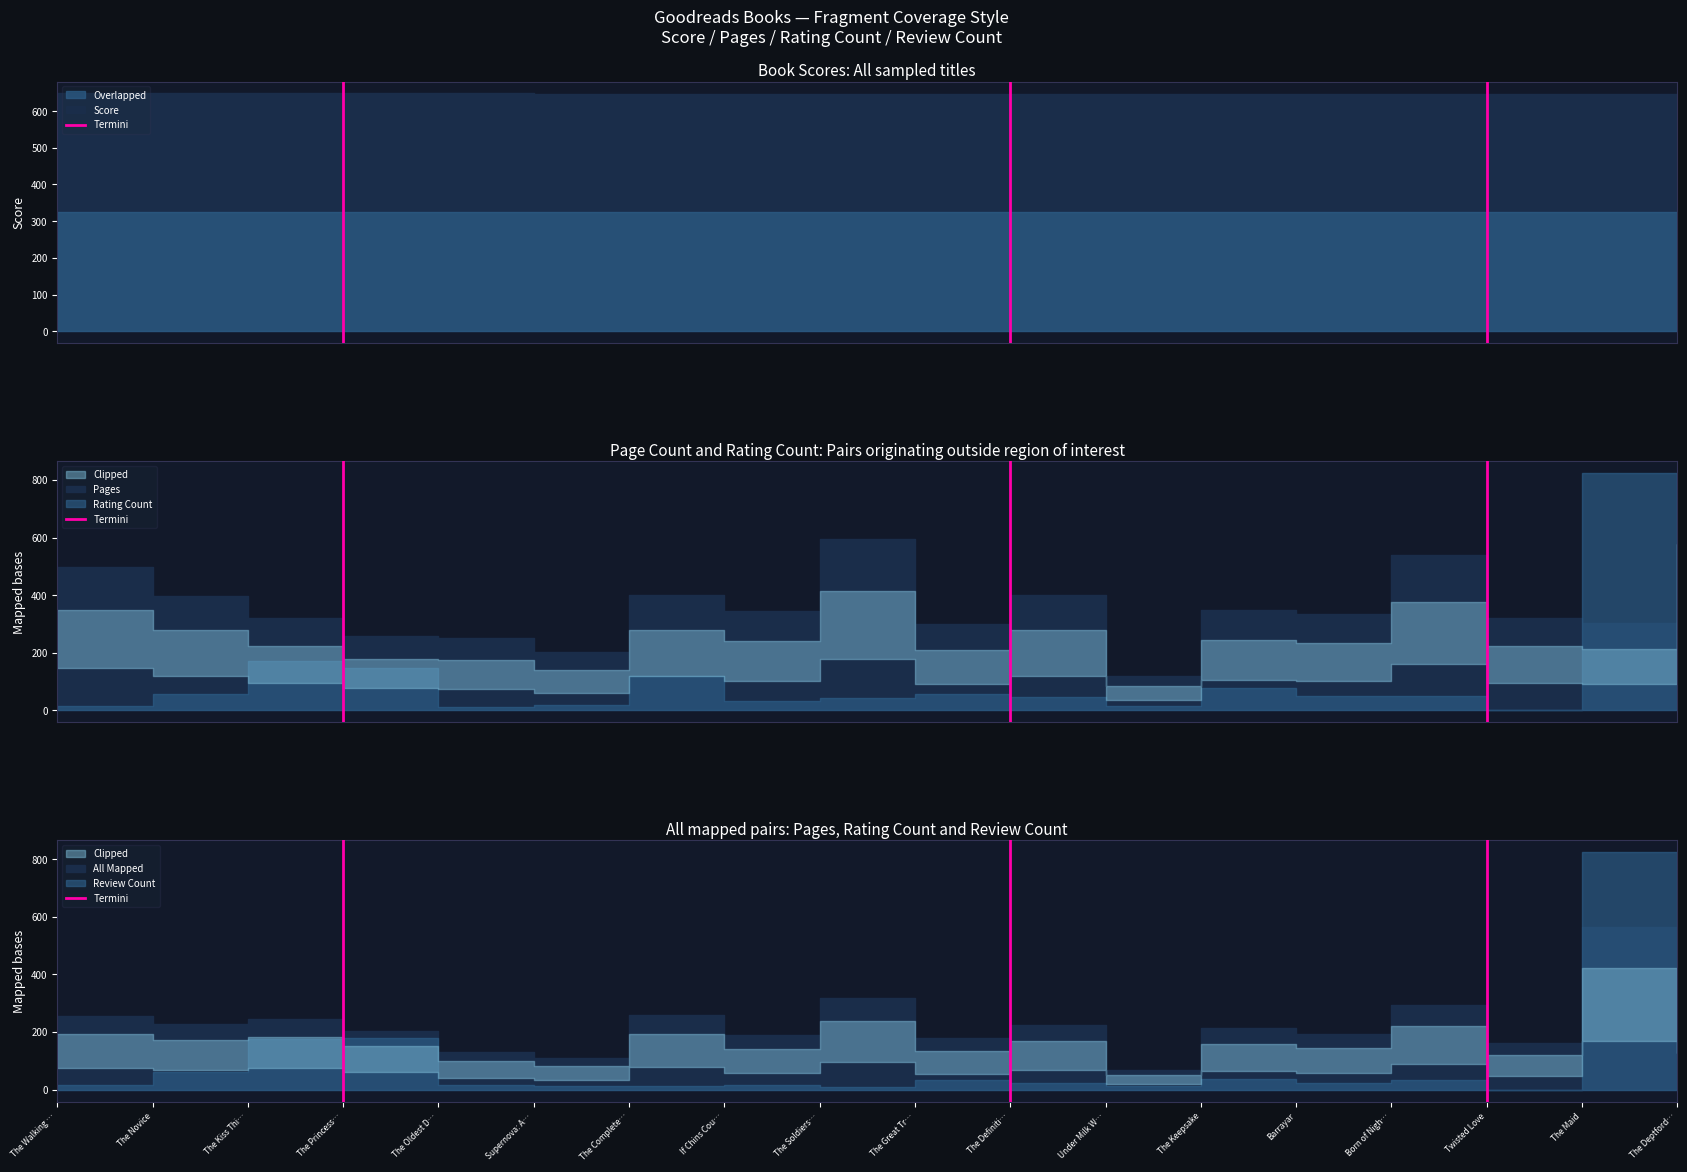

What is the difference between the values at The Novice and The Walking …?

1